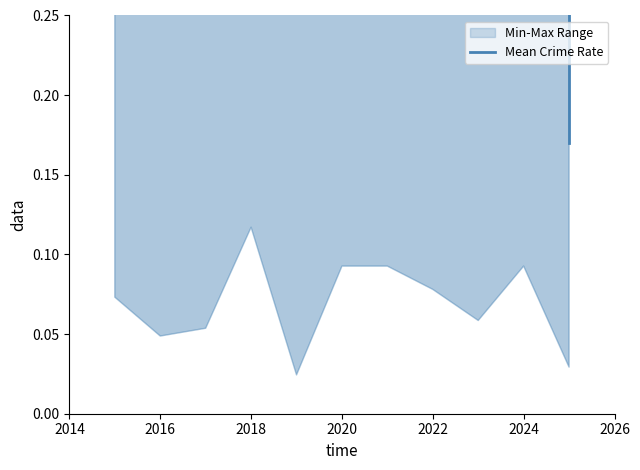

How many values are between 0 and 1?

11